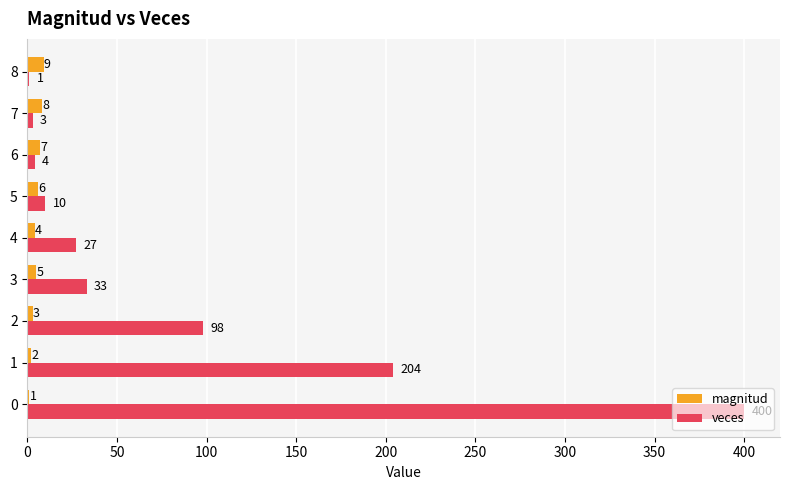

Count the number of data series in this chart.

2